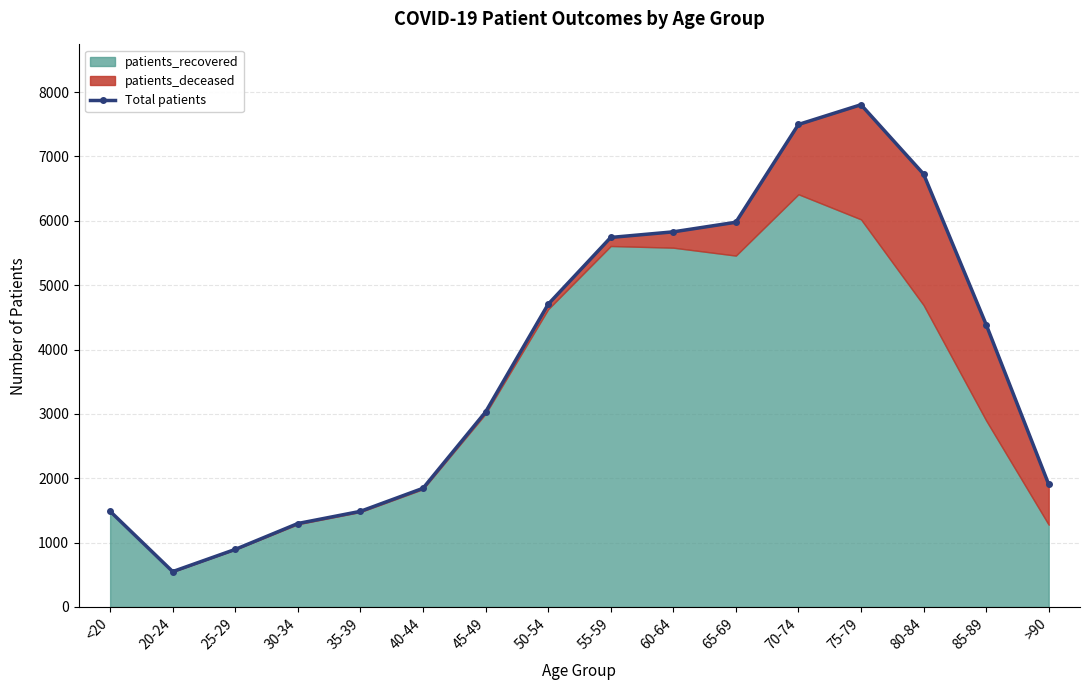

What is the minimum value shown in the chart?

550